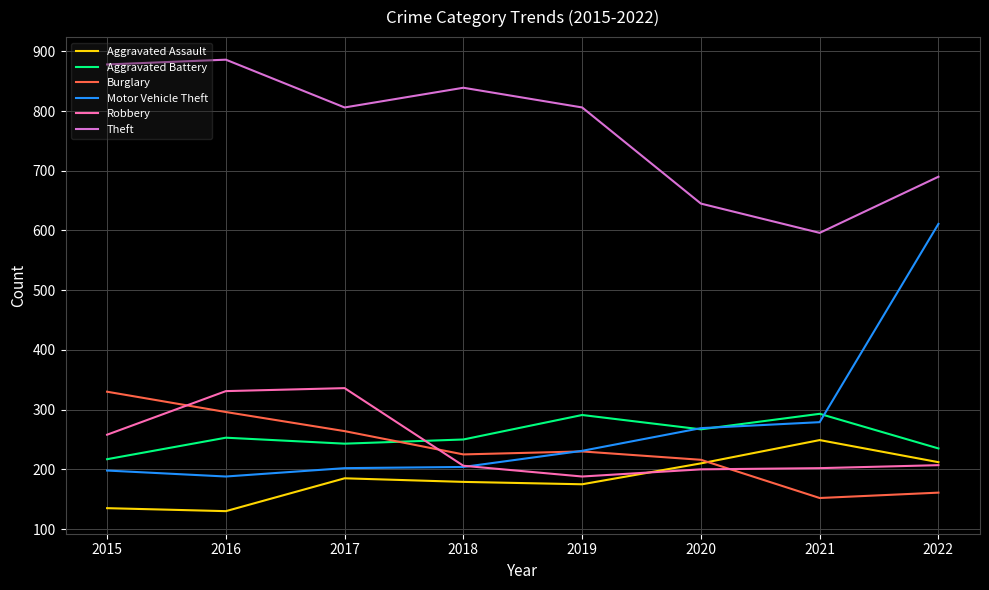

What is the minimum value shown in the chart?

130